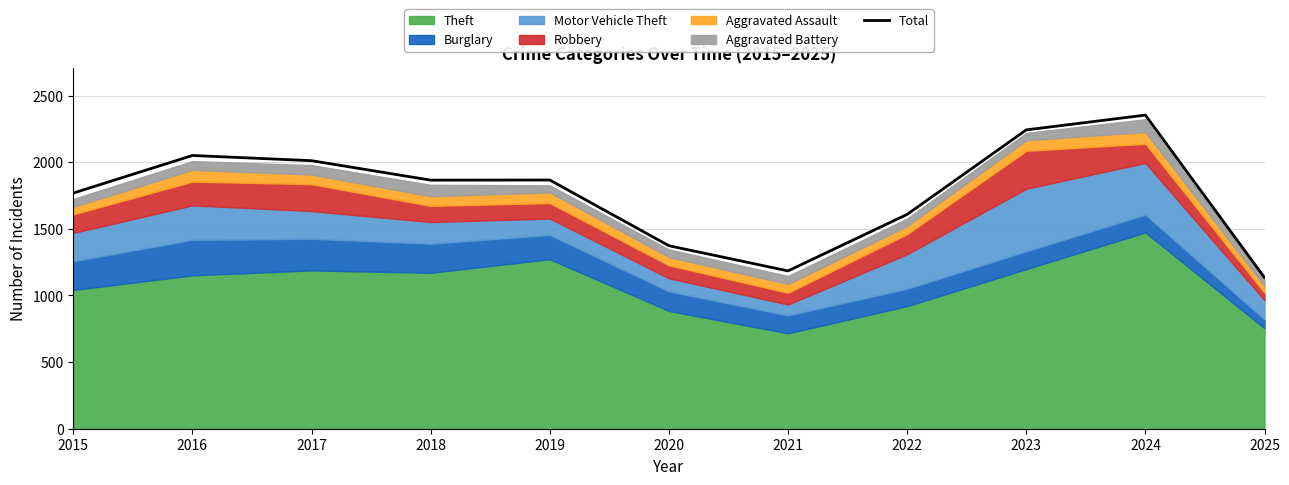

How many values exceed 1865?

5